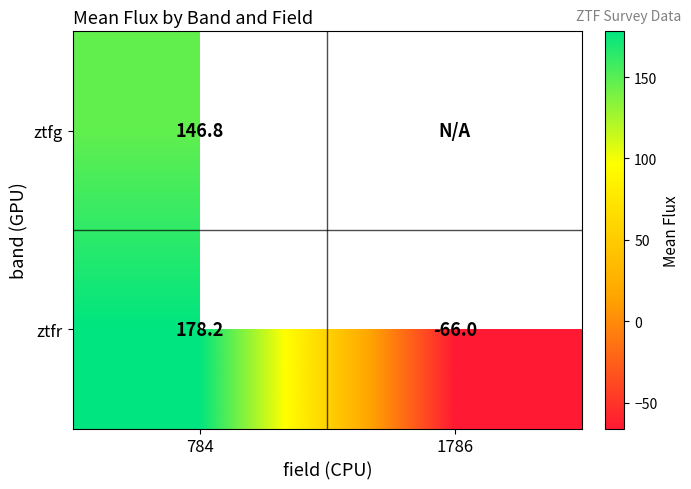

At 784, list the series in order from largest to smallest.

ztfr, ztfg